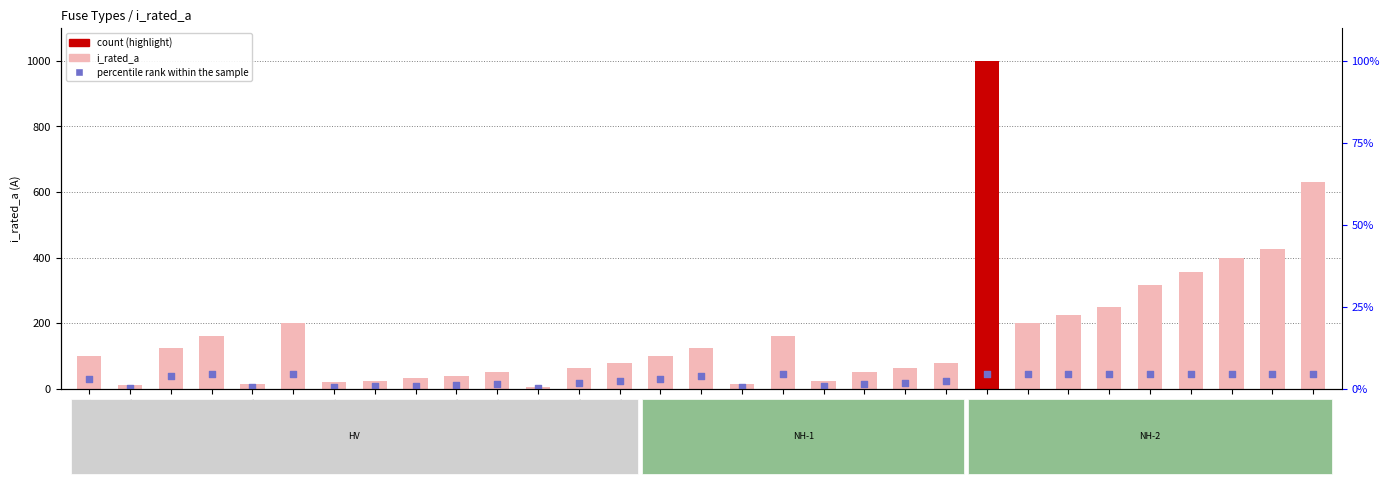

Which series has the largest Y range (max minus min)?

i_rated_a